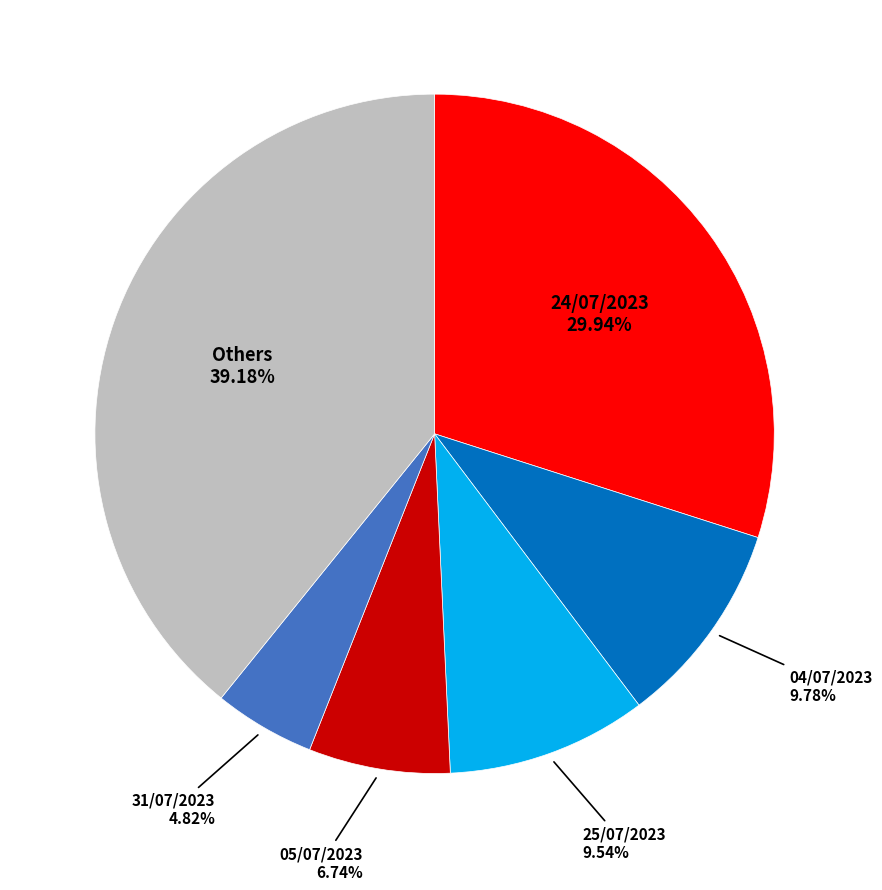

How many segments does this pie chart have?

6